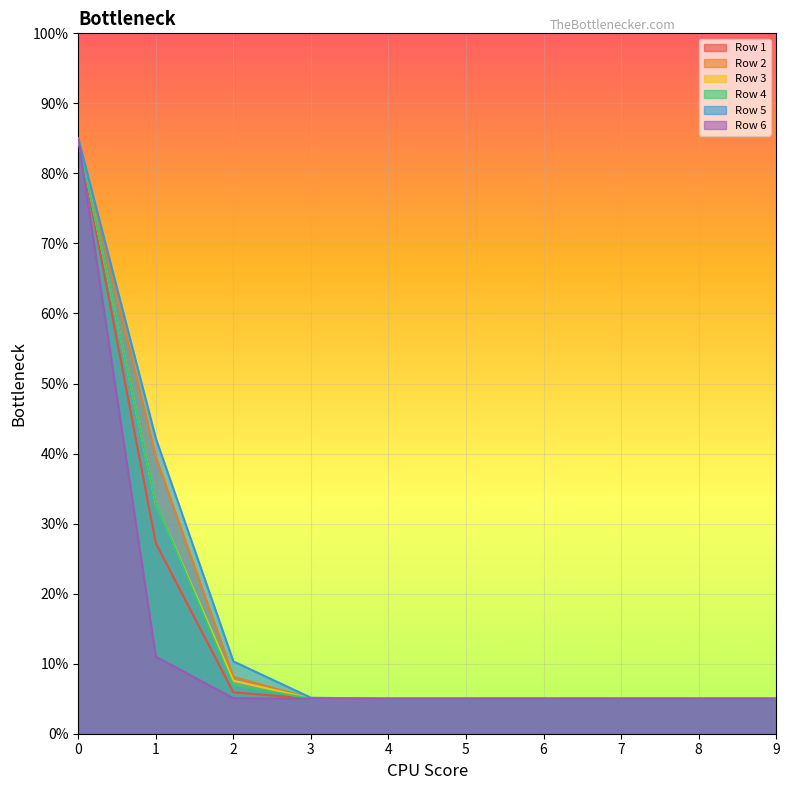

What is the maximum value shown in the chart?

85.0